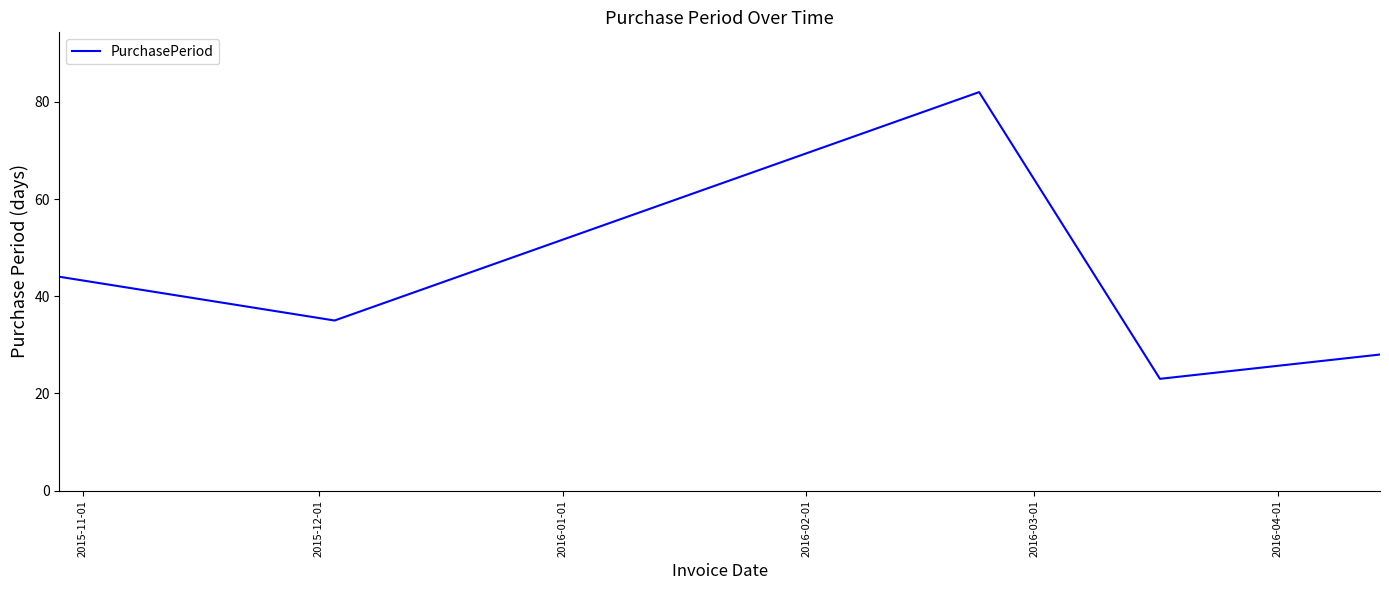

How many interior local peaks (higher than both neighbors) does the data have?

1